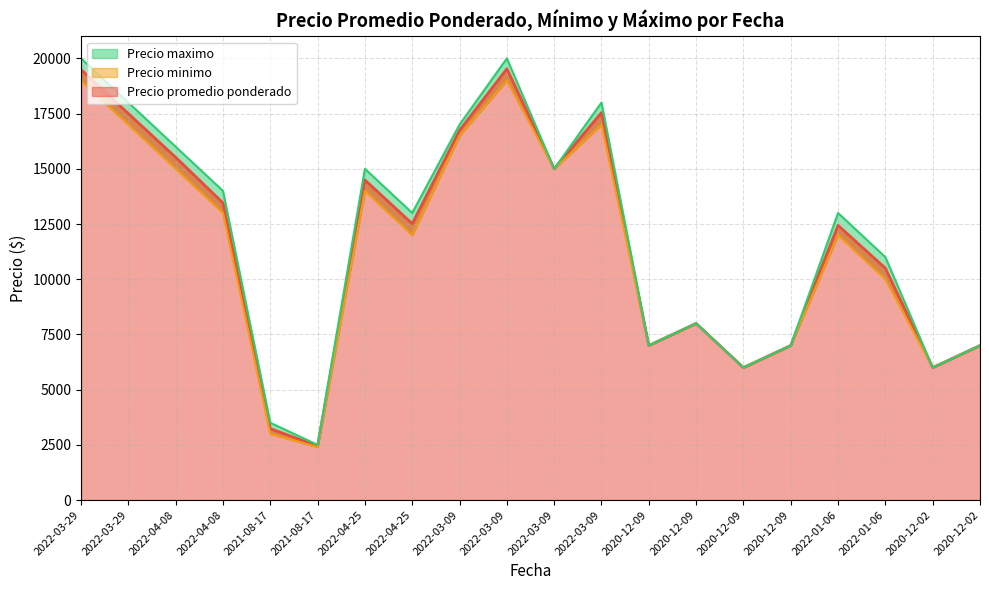

How many data points in Precio promedio ponderado are above 12514?

9